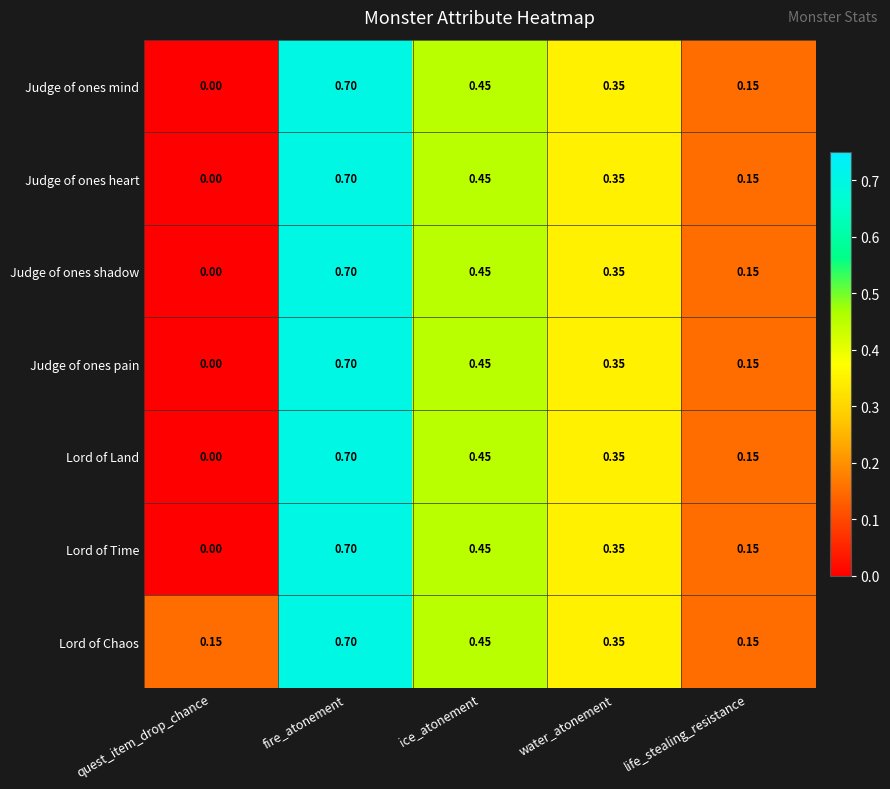

At which label does Lord of Land reach its peak?

fire_atonement